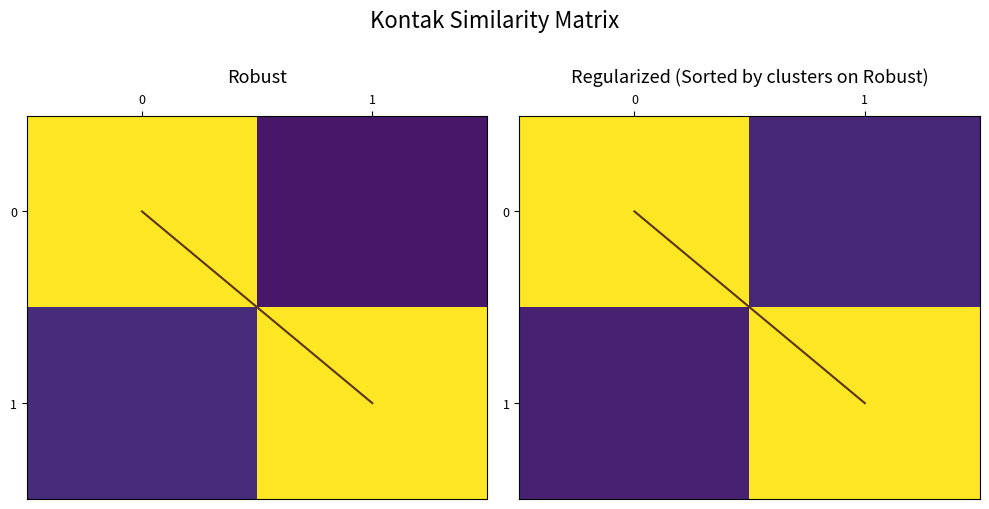

The row_0 series shows 0.1 at 1. True or false?

False